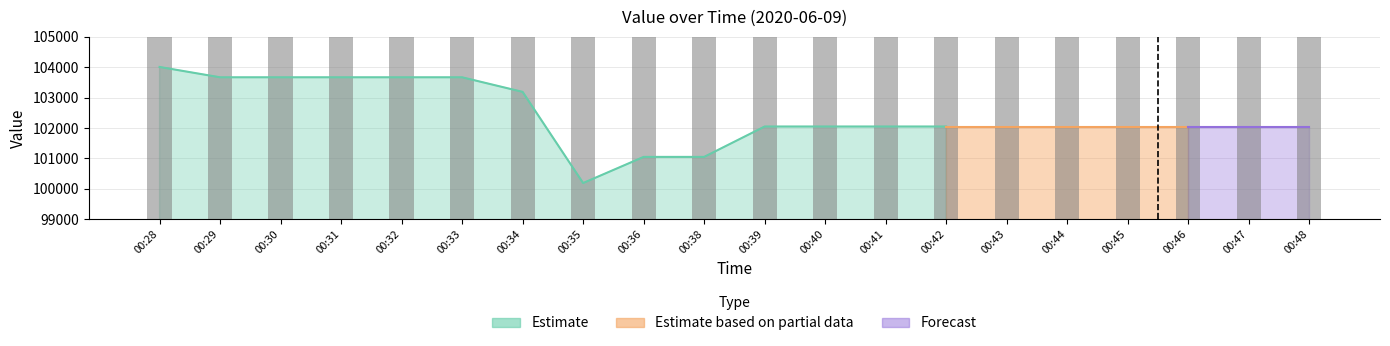

List the labels in order of value, smallest first.

00:35, 00:36, 00:38, 00:39, 00:40, 00:41, 00:42, 00:43, 00:44, 00:45, 00:46, 00:47, 00:48, 00:34, 00:29, 00:30, 00:31, 00:32, 00:33, 00:28